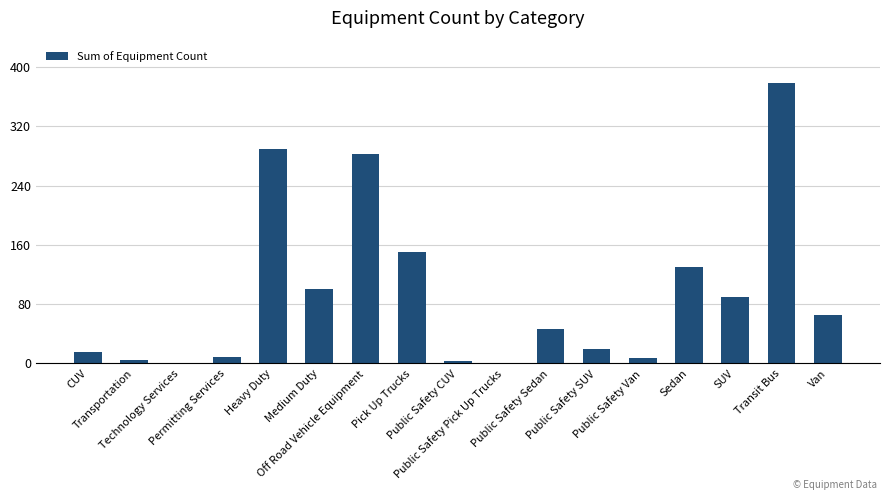

What is the difference between the values at Van and Public Safety SUV?

45